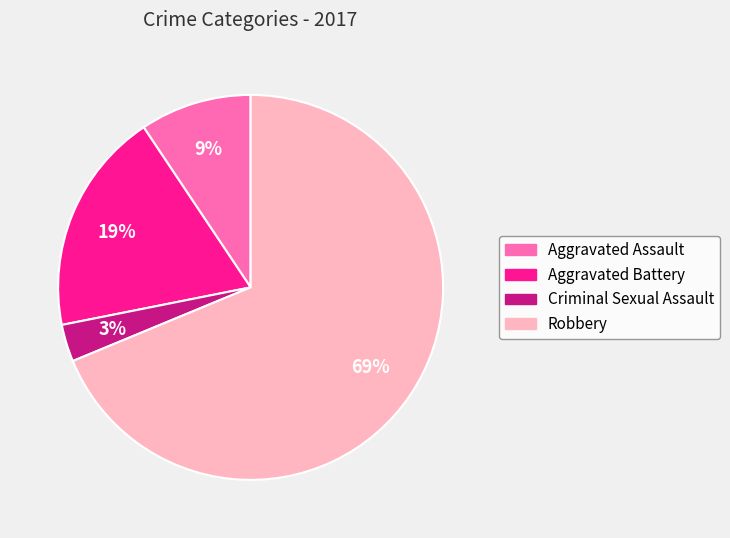

Which slice is the largest?

Robbery